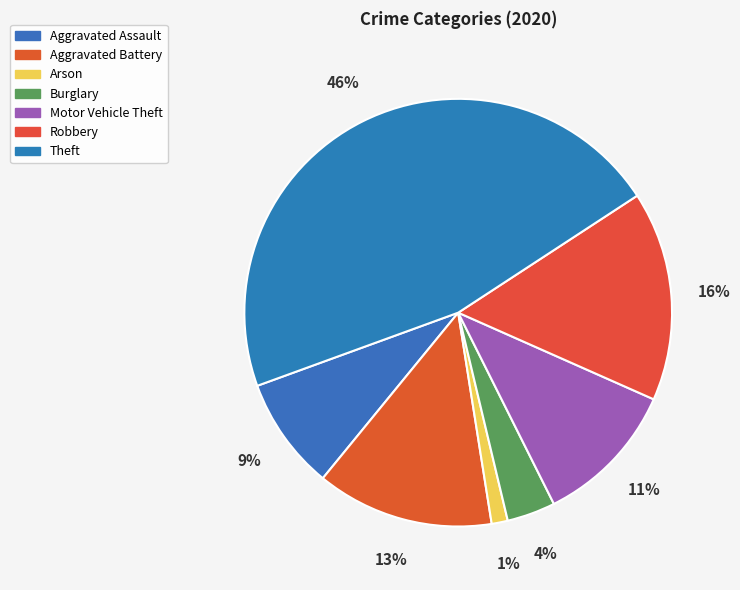

How many slices are in this pie chart?

7